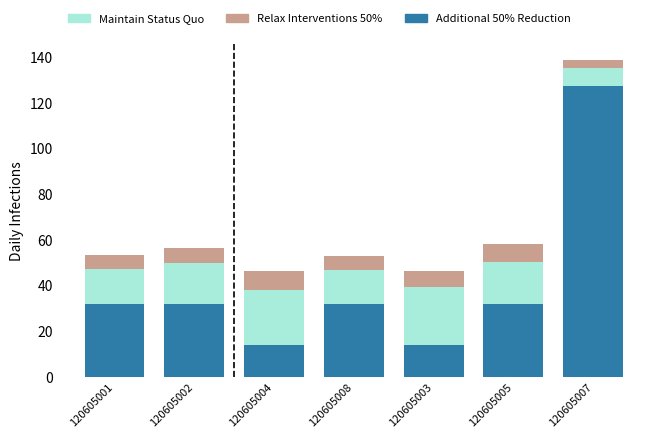

Are the bars grouped side by side (vs. stacked)?

No